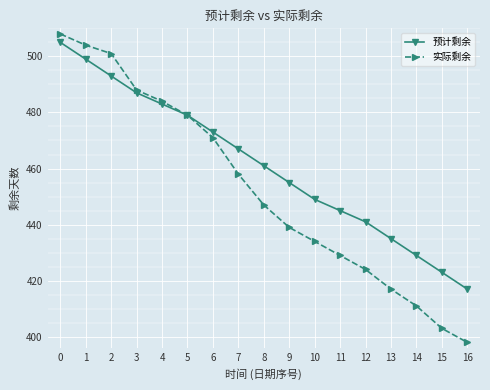

Is it true that 预计剩余 equals 158 at 2?

False